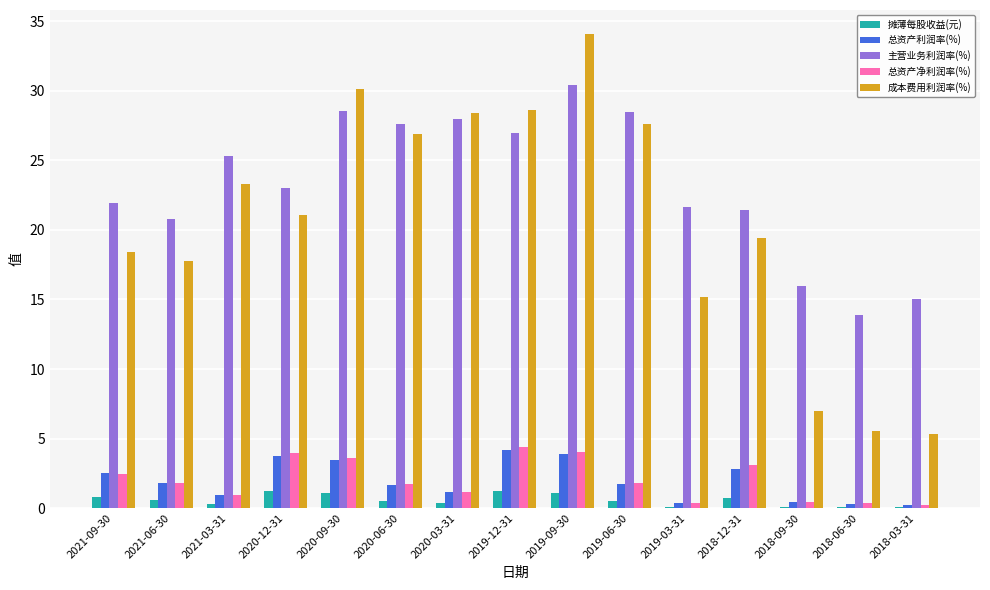

How many groups of bars are there?

15